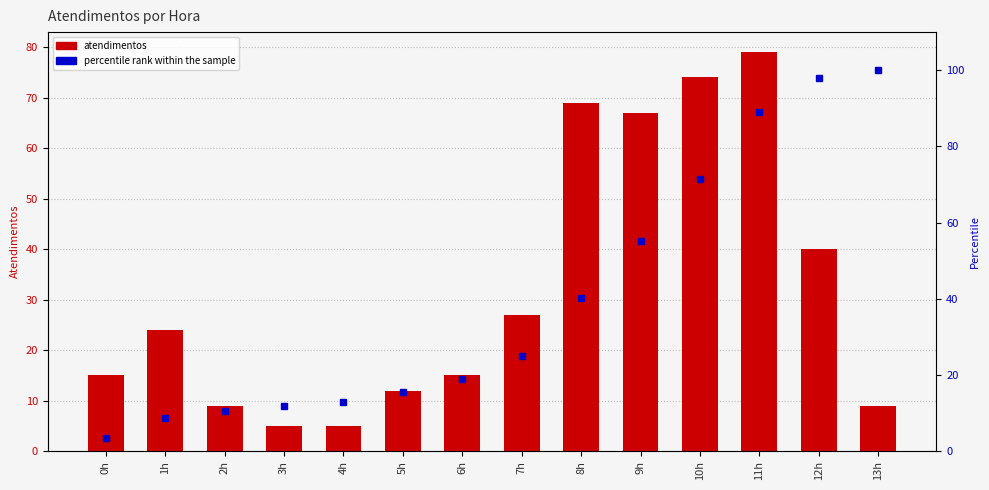

What is the approximate value of percentile rank at 13h?

100.0